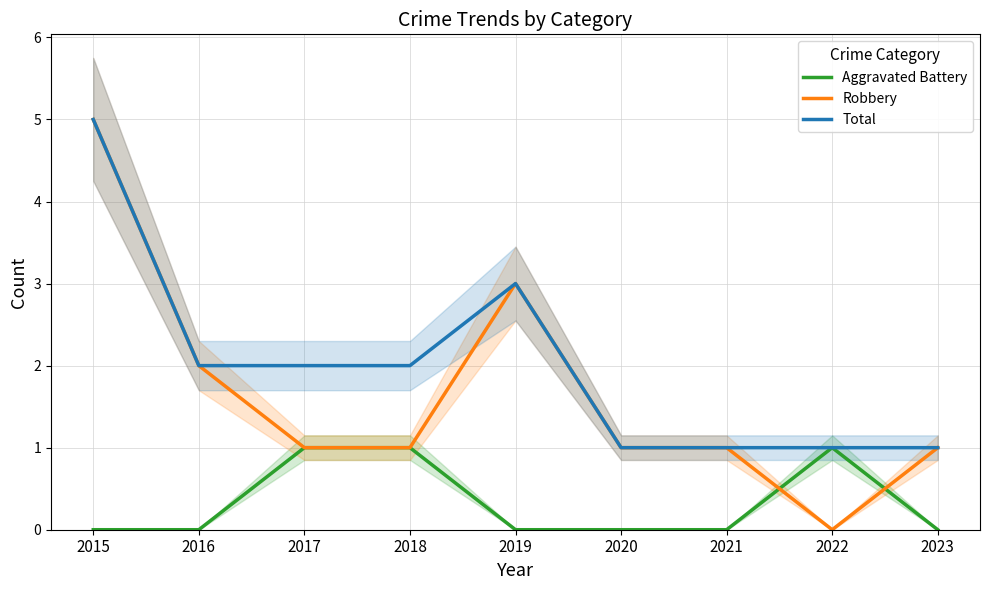

Where is the first local maximum for Aggravated Battery?

2022